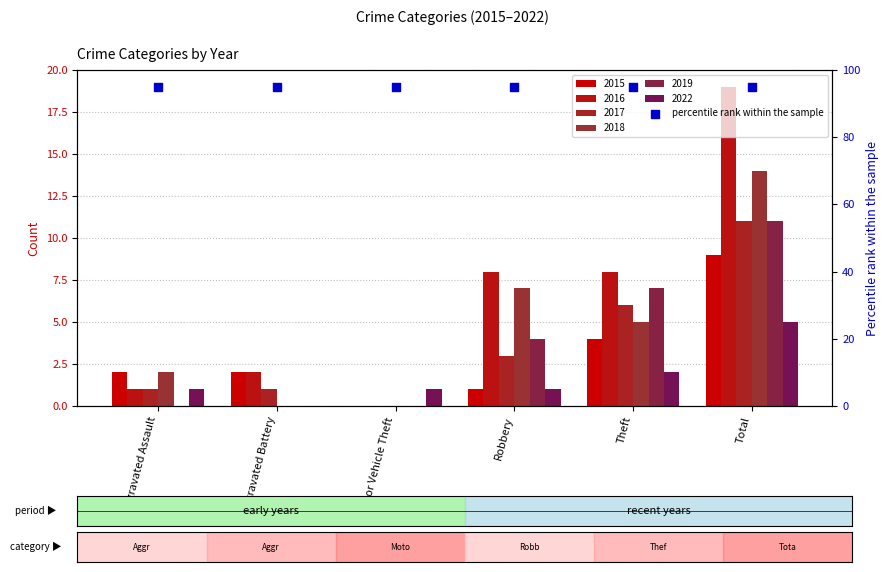

Which series has the largest total across all categories?

2016